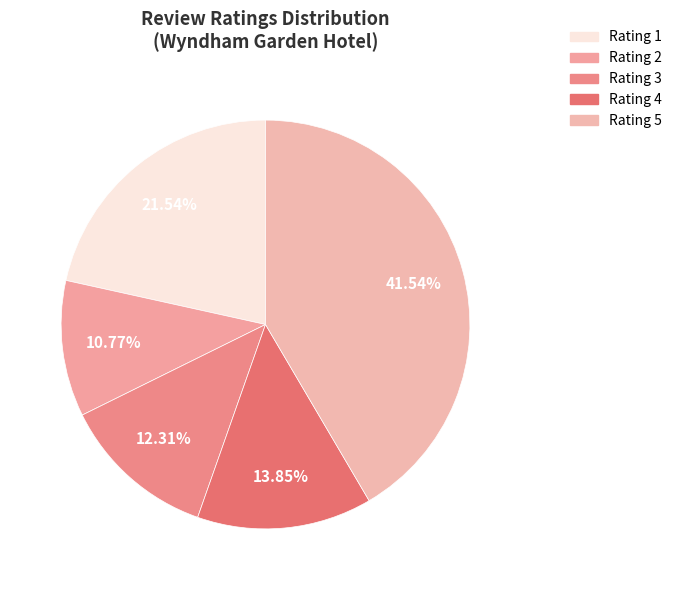

Is it true that Rating 4 is 14% of the pie?

True